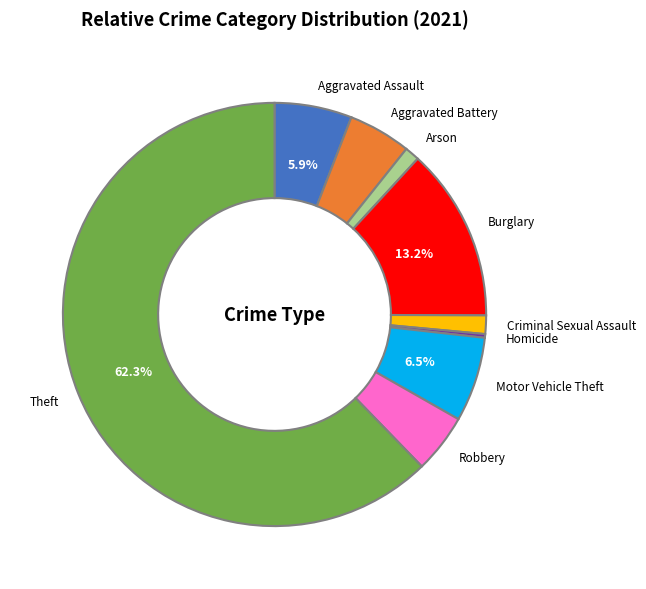

Does any single category account for the majority?

Yes